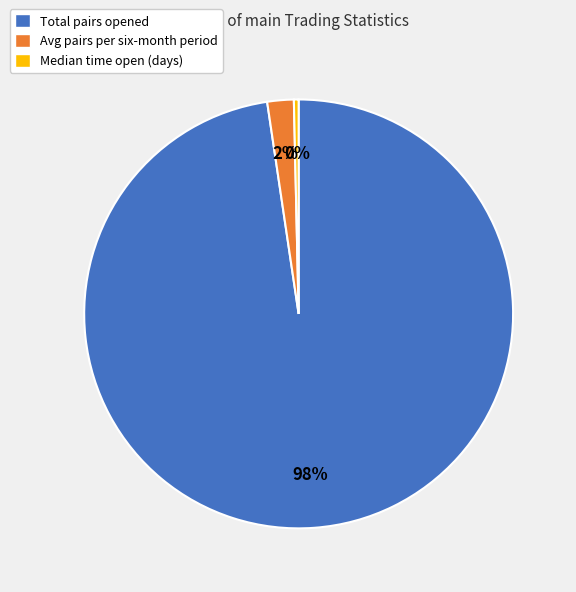

Is it true that Total pairs opened is 98% of the pie?

True